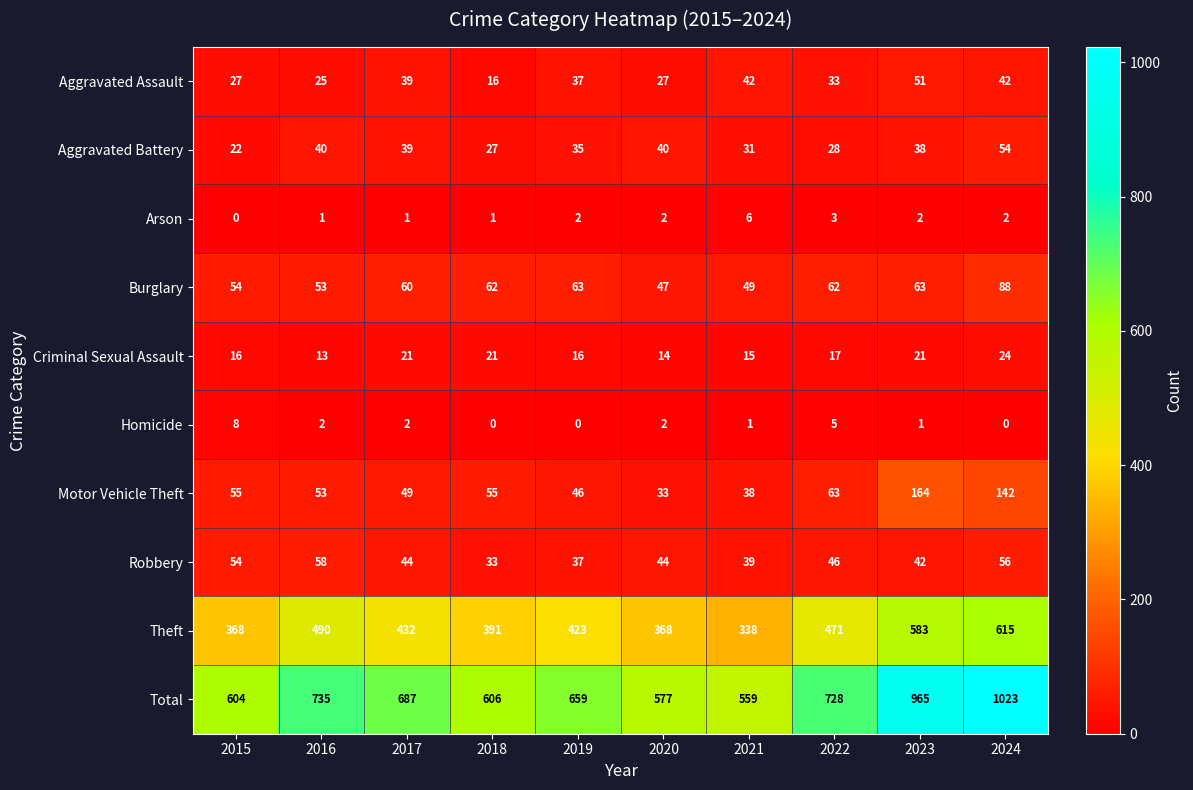

List the series in order of their peak value, highest first.

Total, Theft, Motor Vehicle Theft, Burglary, Robbery, Aggravated Battery, Aggravated Assault, Criminal Sexual Assault, Homicide, Arson